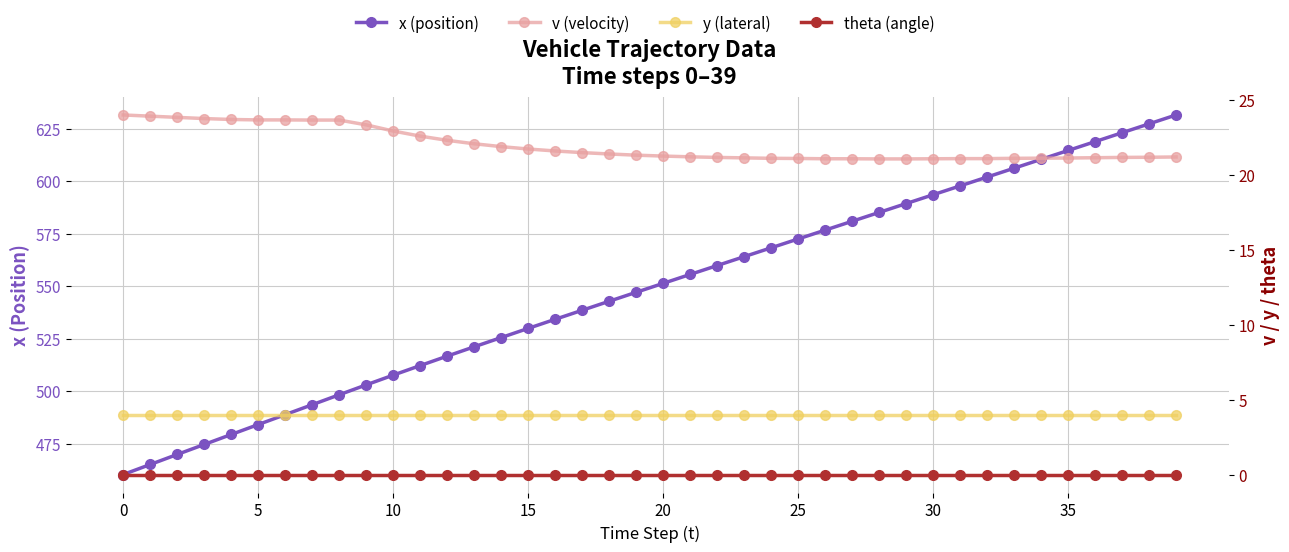

What are all the series names shown in the legend?

x (position), v (velocity), y (lateral), theta (angle)